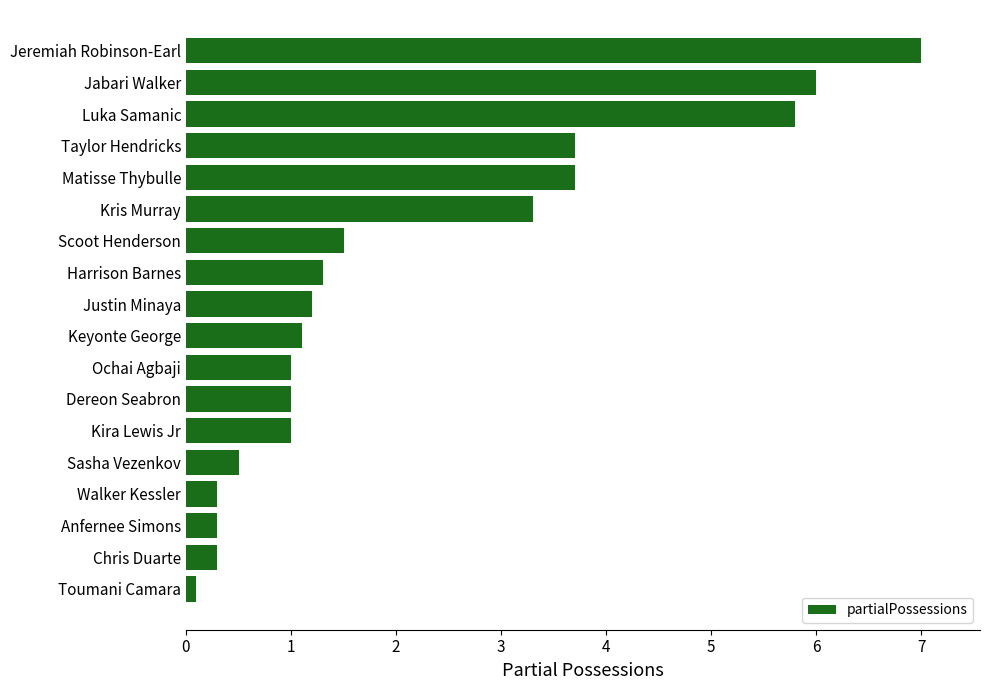

What is the ratio of the value at Sasha Vezenkov to the value at Keyonte George?

0.5